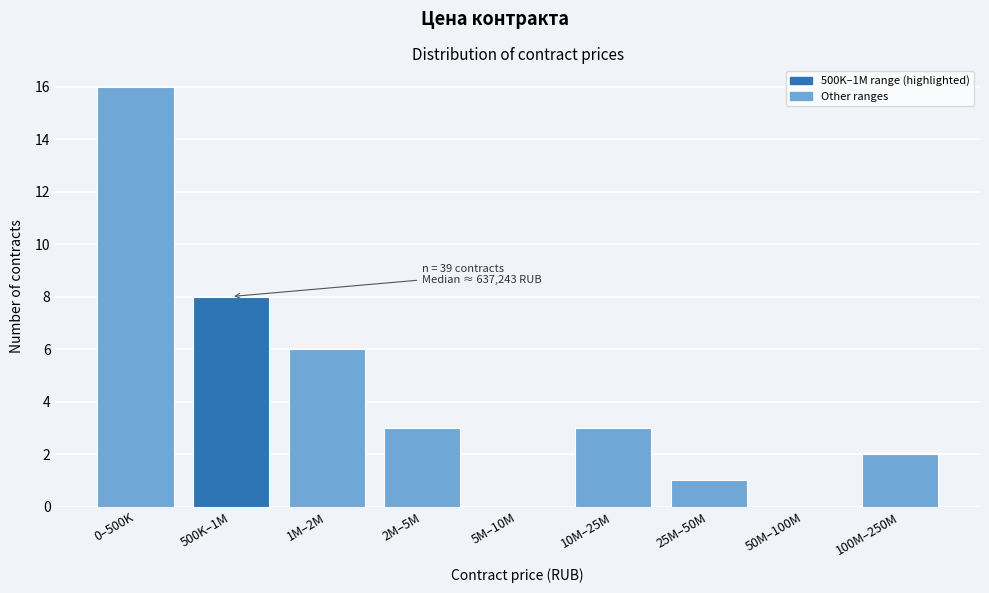

Reading left to right, list all the values displayed in this chart.

0–500K=16	500K–1M=8	1M–2M=6	2M–5M=3	5M–10M=0	10M–25M=3	25M–50M=1	50M–100M=0	100M–250M=2